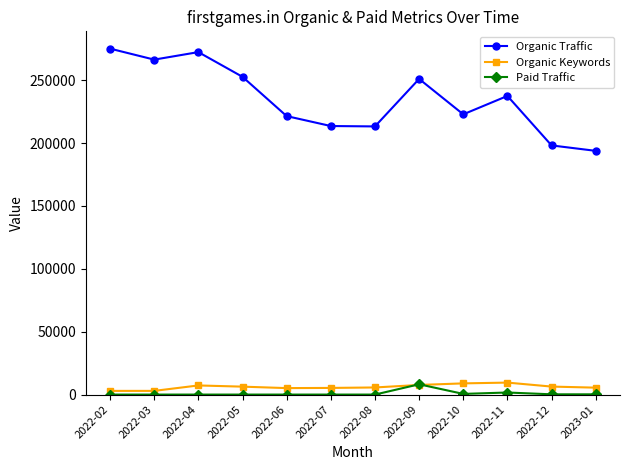

In Organic Traffic, how many points are higher than both neighbors (excluding endpoints)?

3